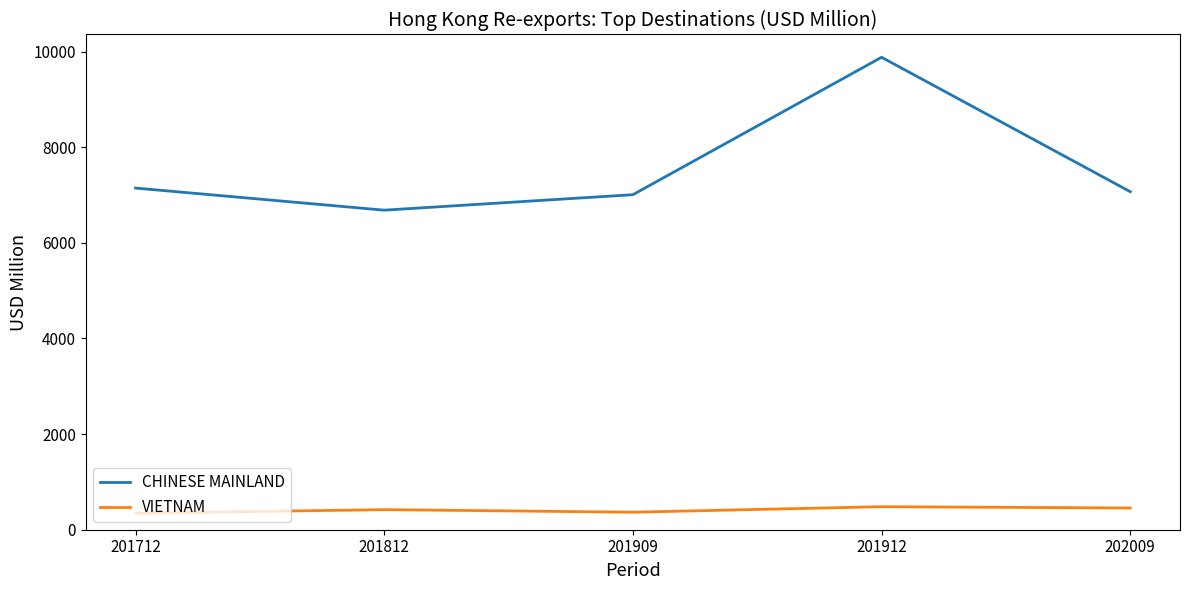

True or false: VIETNAM has a value of 366.8 at 201909.

True